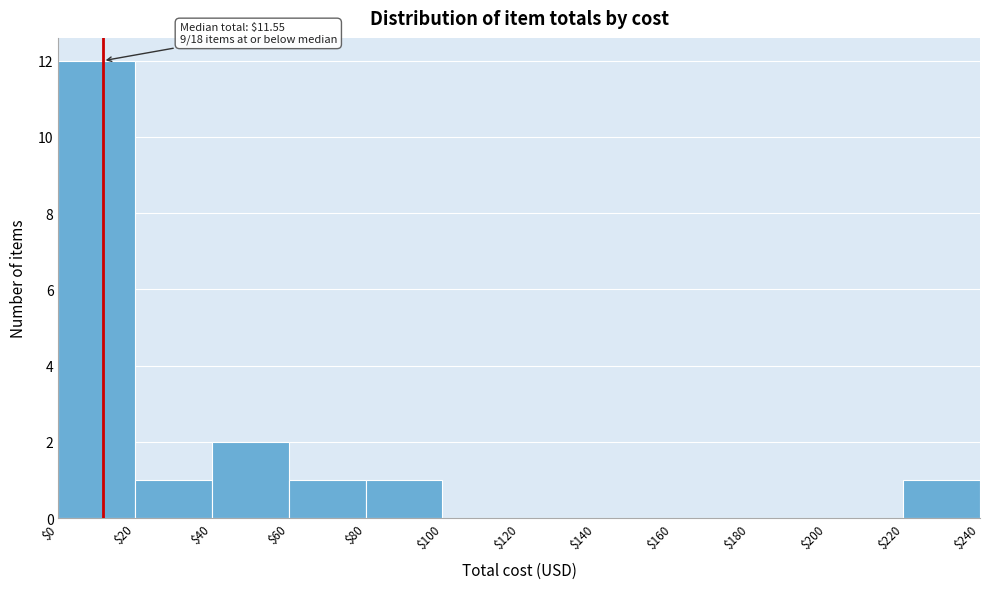

Over which range of the x-axis is the bar tallest?

$0 to $20